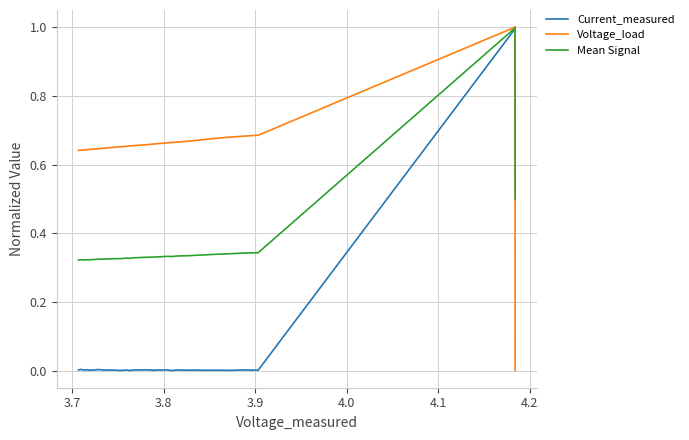

What are all the series names shown in the legend?

Current_measured, Voltage_load, Mean Signal